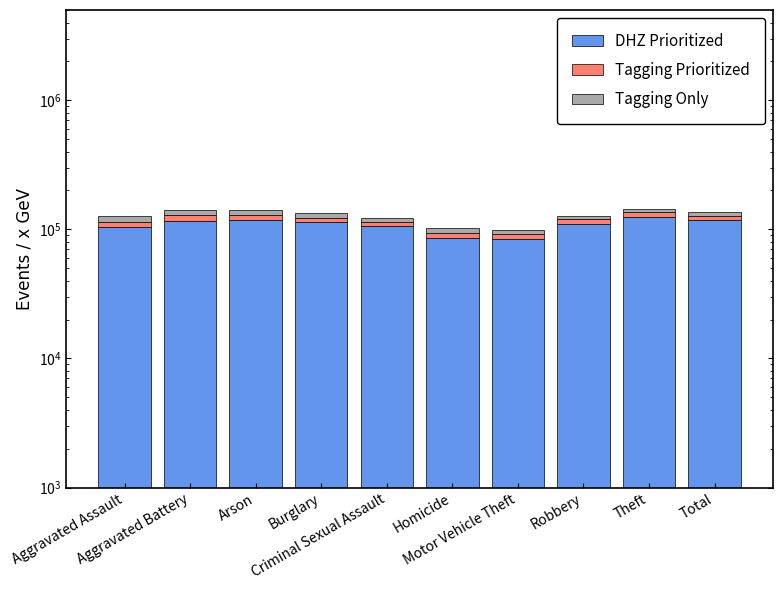

What is the value of the DHZ Prioritized bar at the 6th from the left?

85379